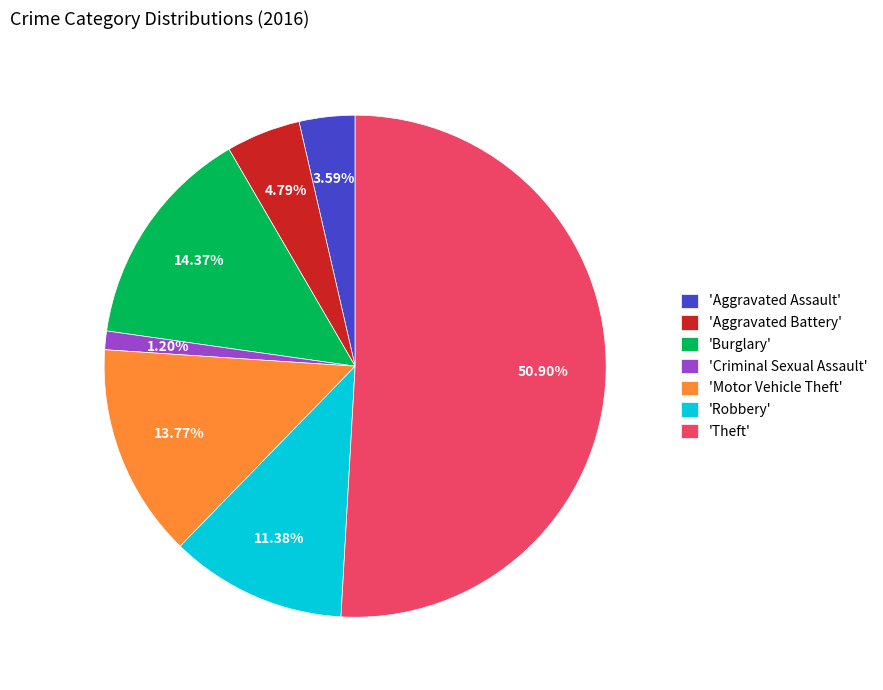

Is the sum of 'Burglary' and 'Theft' greater than half?

Yes